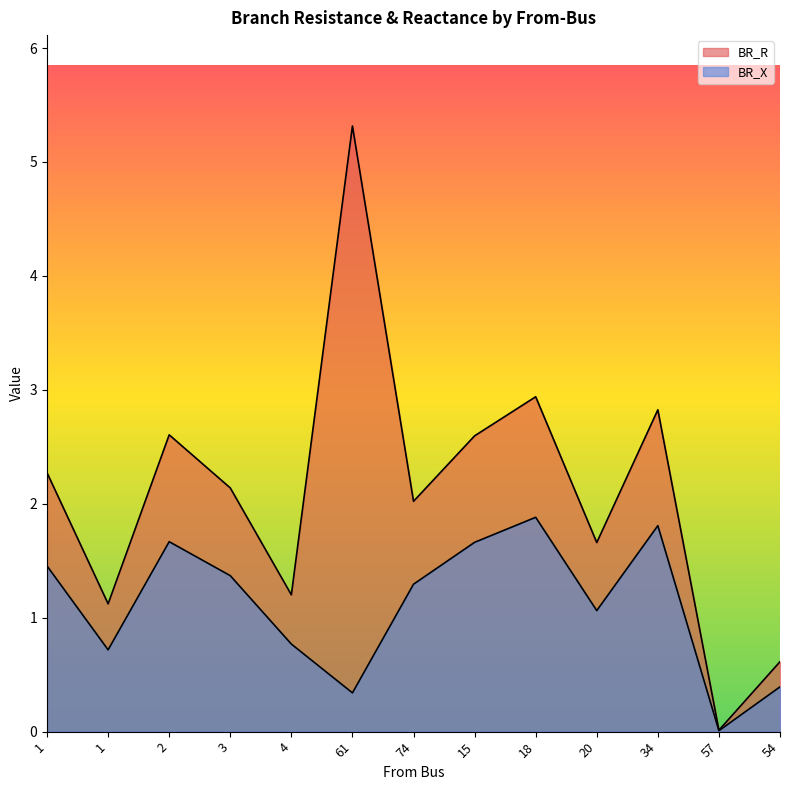

Reading left to right, what are all the values shown in this chart?

BR_R: 2.3	1.1	2.6	2.1	1.2	5.3	2.0	2.6	2.9	1.7	2.8	0.0	0.6
BR_X: 1.5	0.7	1.7	1.4	0.8	0.3	1.3	1.7	1.9	1.1	1.8	0.0	0.4